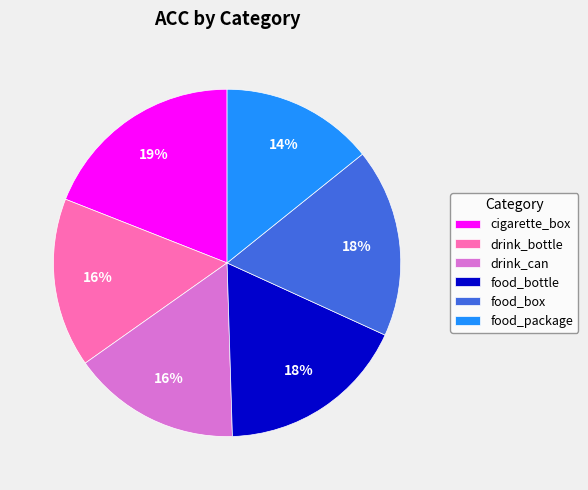

Is there any slice that represents more than half of the pie?

No